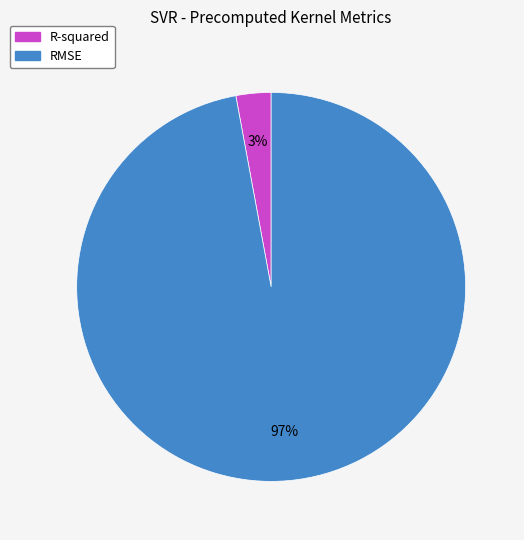

True or false: RMSE accounts for 97% of the total.

True